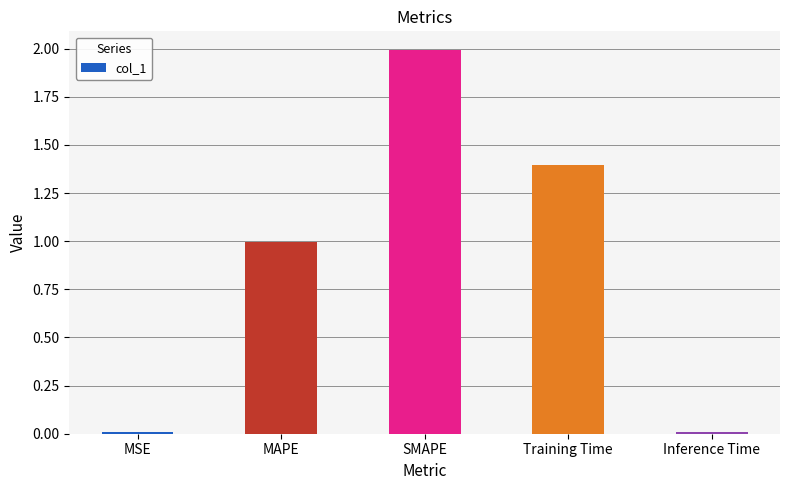

What is the label of the 1st bar from the left?

MSE